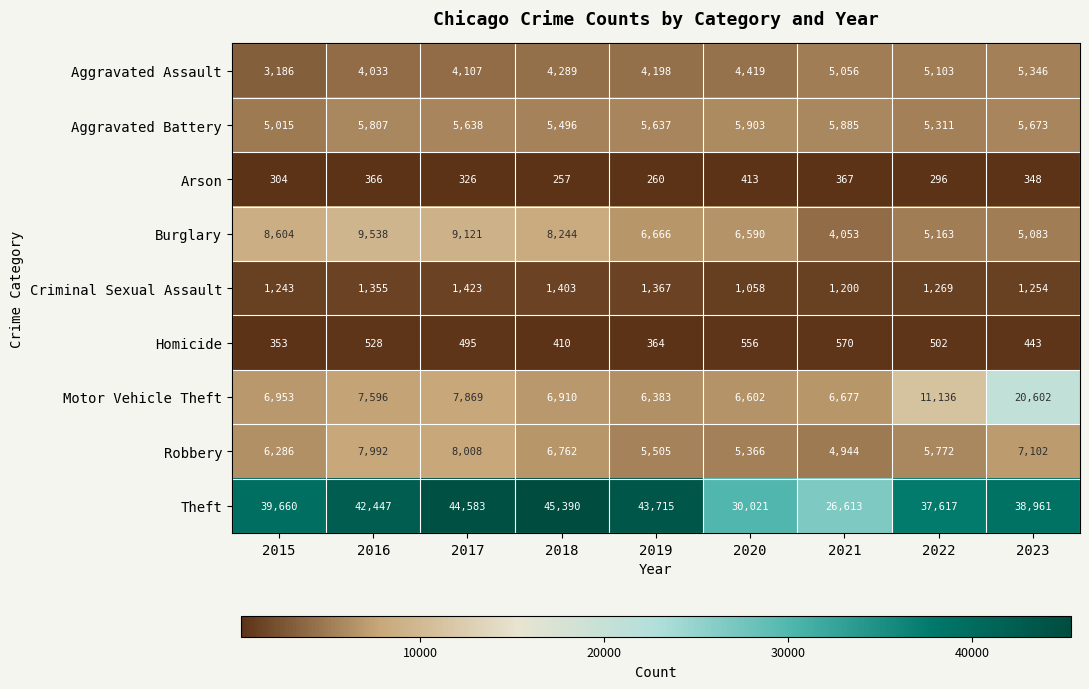

The value of Robbery at 2016 is 4946. True or false?

False